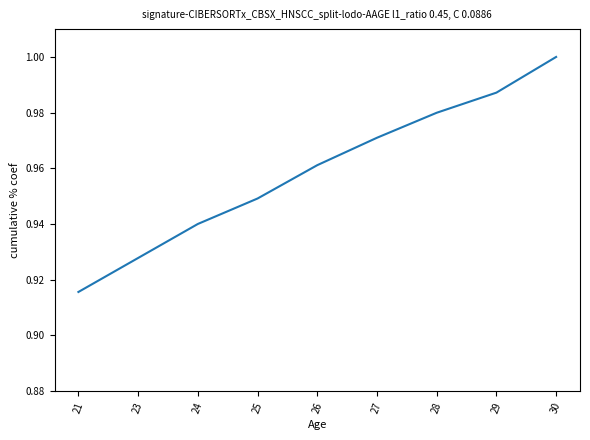

Which category has the highest value across all series?

30